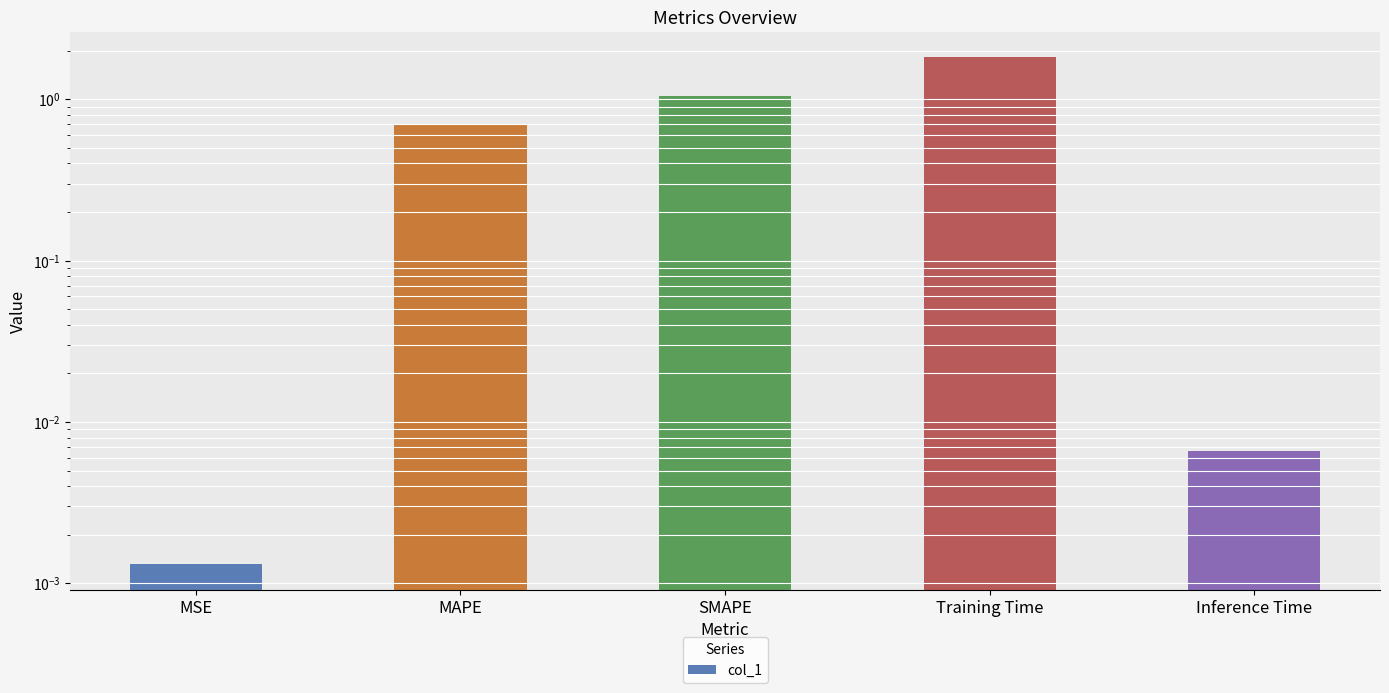

What is the sum of the values at MSE and SMAPE?

1.1